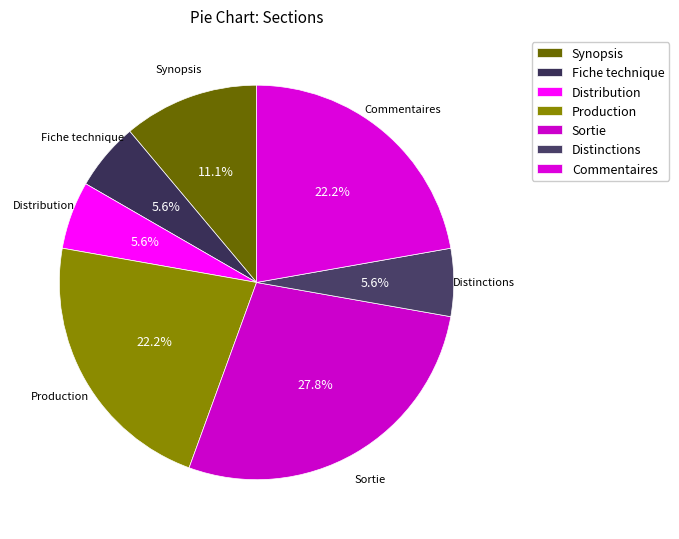

To the nearest percent, what is the difference between the largest and smallest slice percentages?

22%